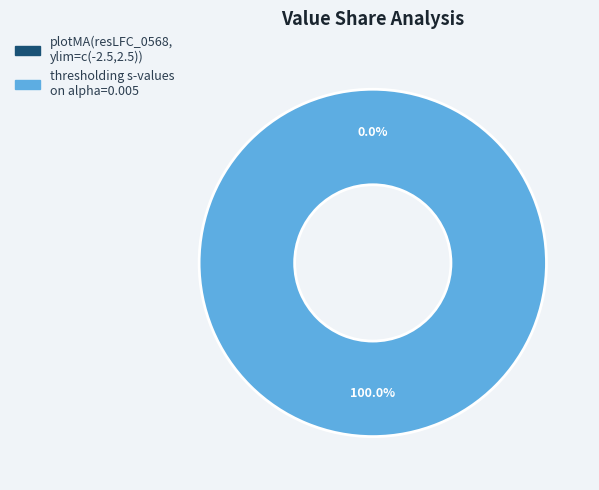

What is the smallest slice in the pie chart?

plotMA(resLFC_0568, ylim=c(-2.5,2.5))